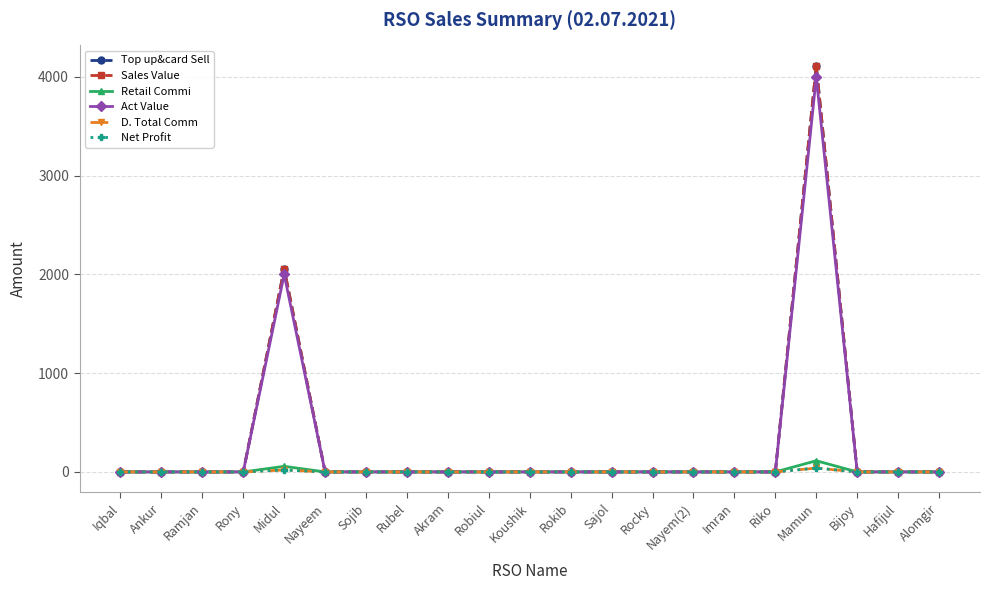

Rank the series by their maximum value, from highest to lowest.

Top up&card Sell, Sales Value, Act Value, Retail Commi, D. Total Comm, Net Profit